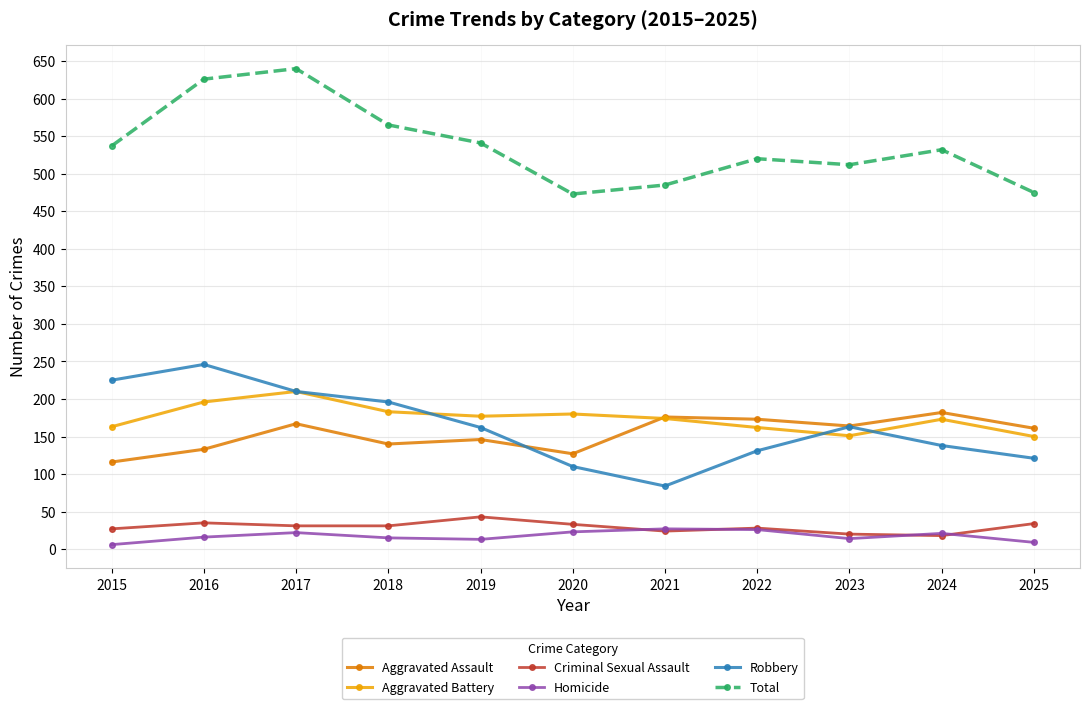

True or false: Criminal Sexual Assault and Aggravated Assault intersect in this chart.

False